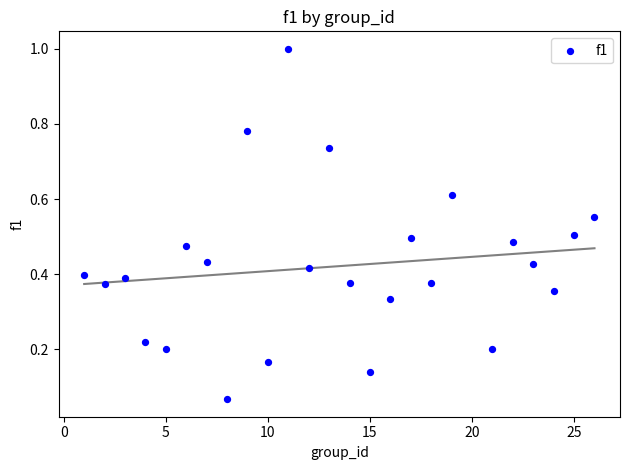

What is the range of Y values (max minus min)?

0.9